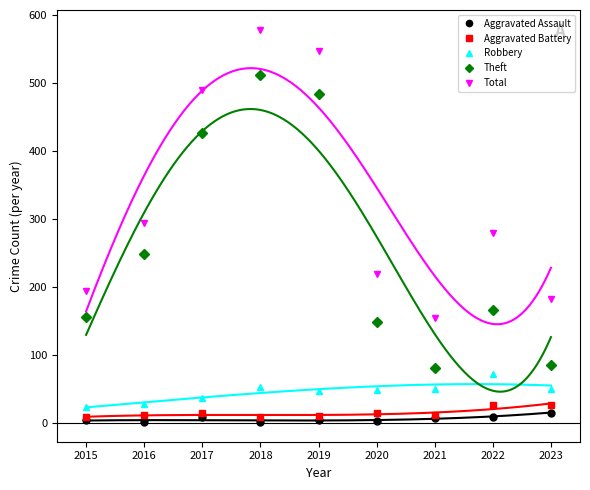

The value of Theft at 2019 is 484. True or false?

True